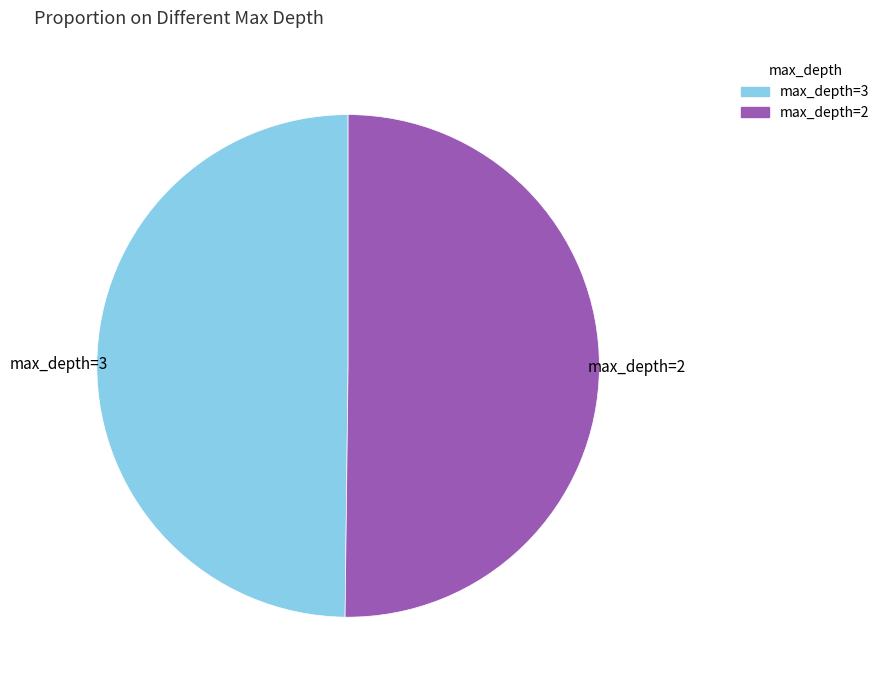

How many segments does this pie chart have?

2